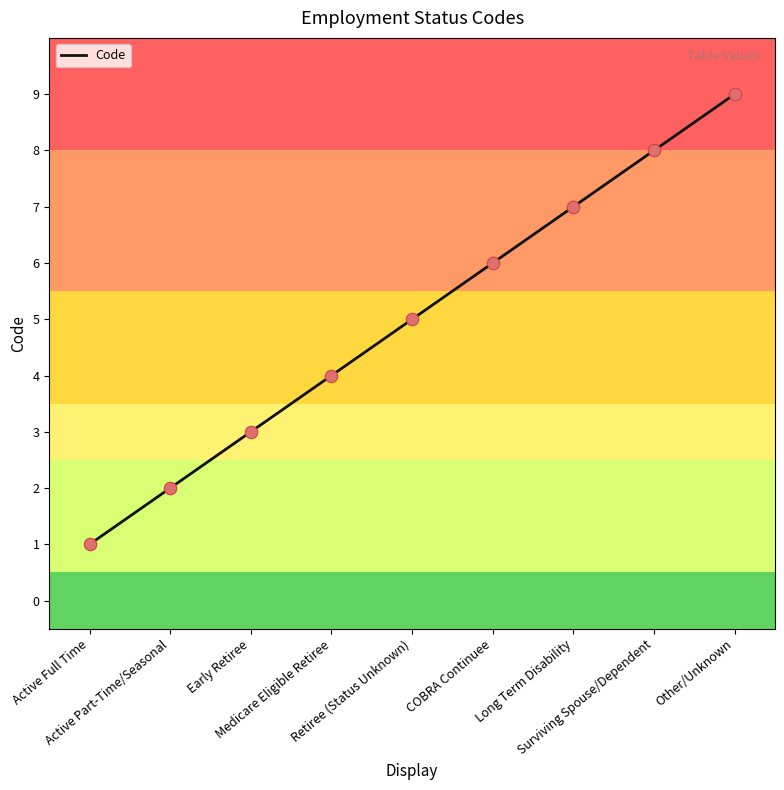

What is the change in value from Active Full Time to Other/Unknown?

+8